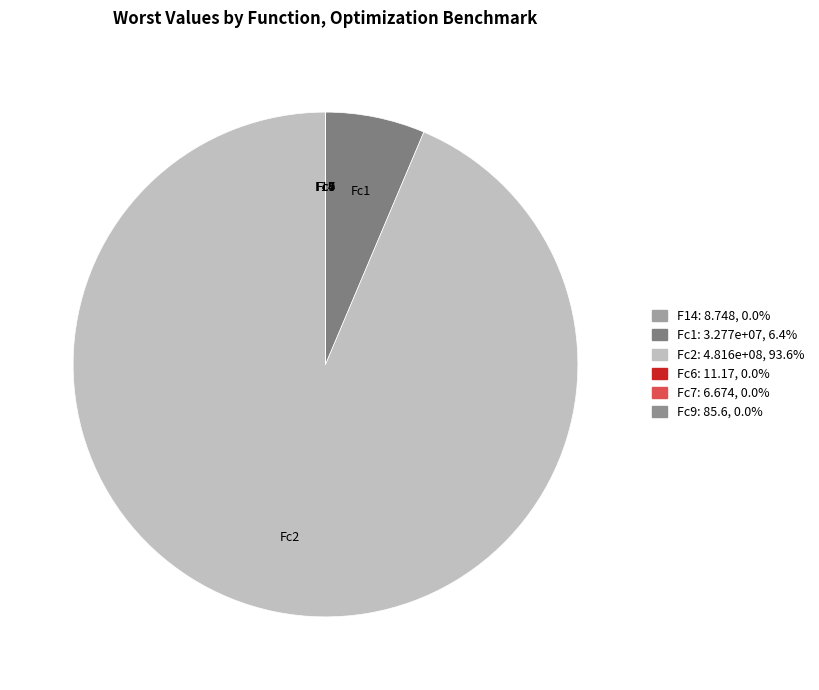

Which category has the biggest portion of the pie?

Fc2